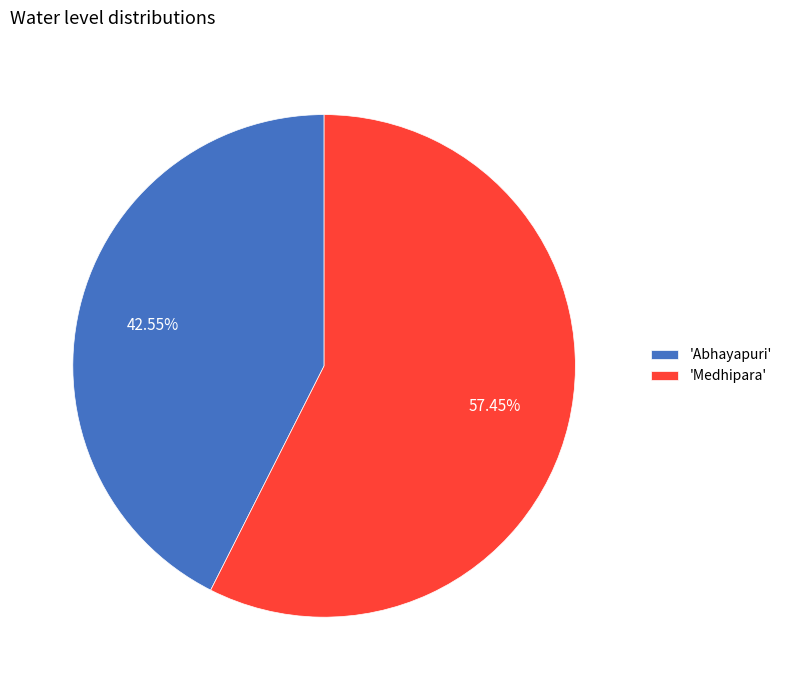

Which slice is the largest?

'Medhipara'